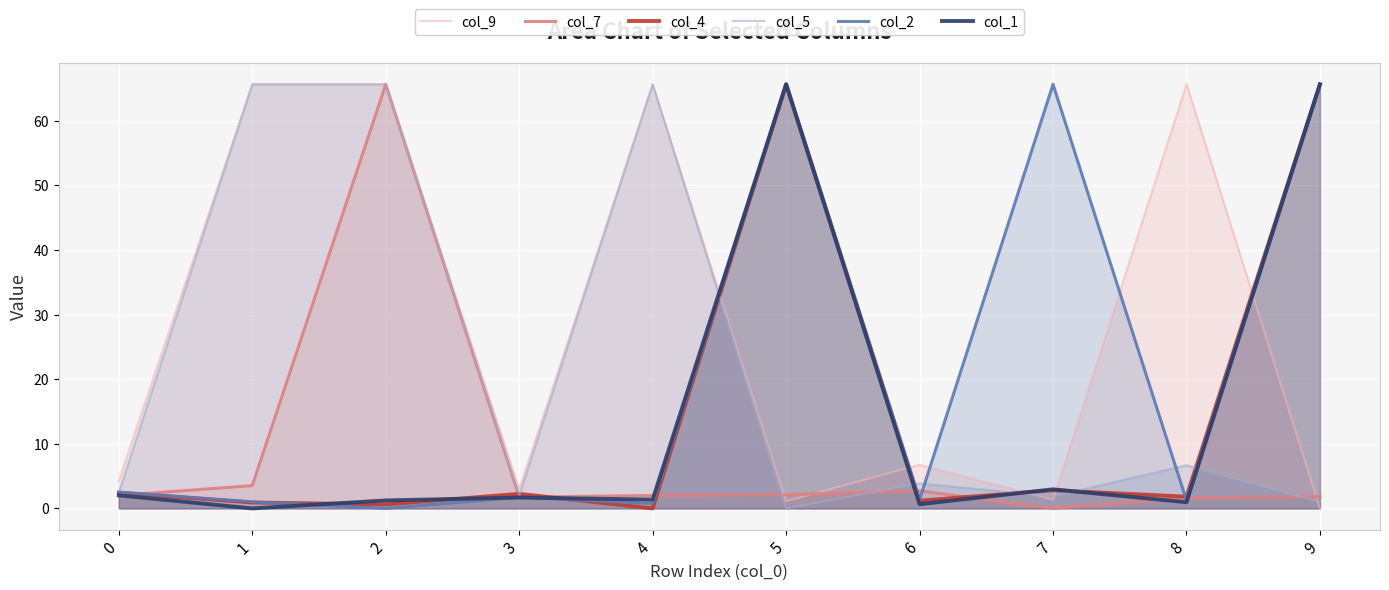

How many values in col_2 are above zero?

9